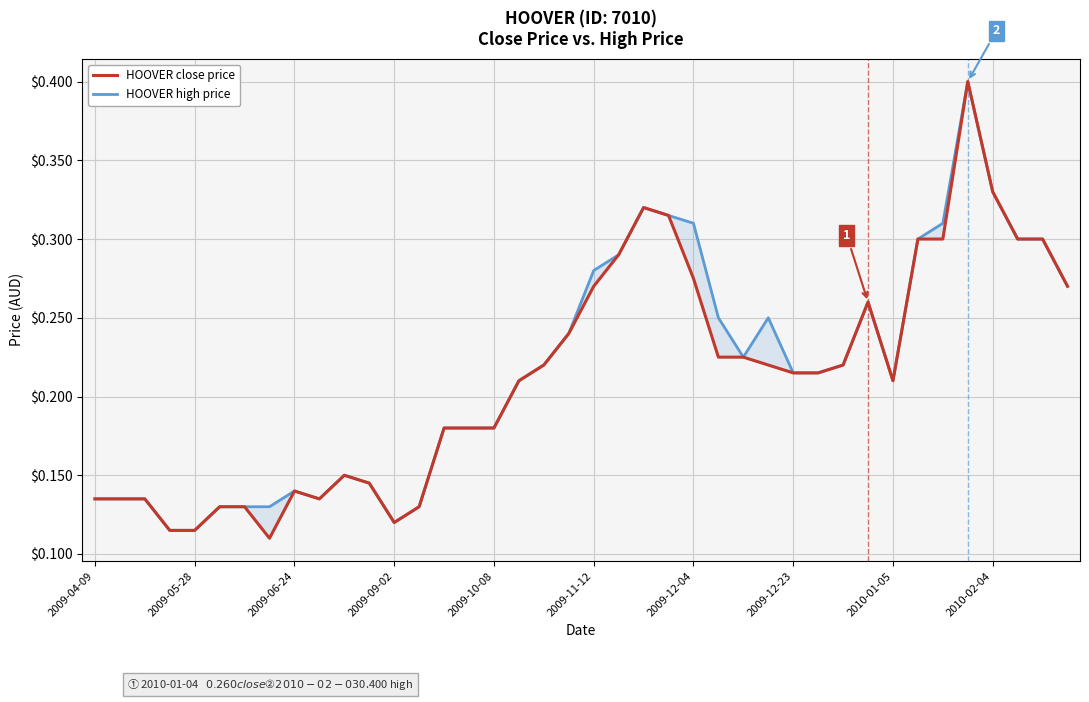

True or false: HOOVER high price has a value of 0.5 at 2009-12-04.

False